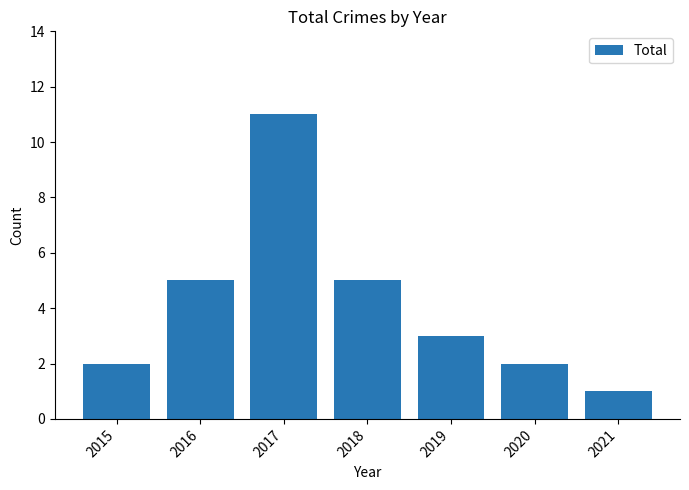

True or false: the data shows 11 at 2017.

True